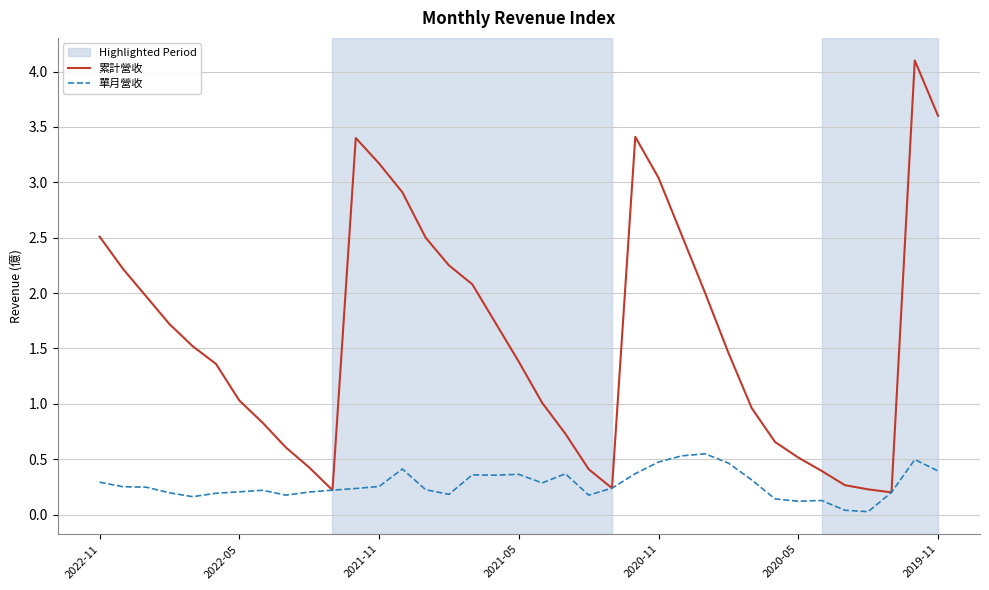

How many interior local valleys does the 累計營收 series have?

3